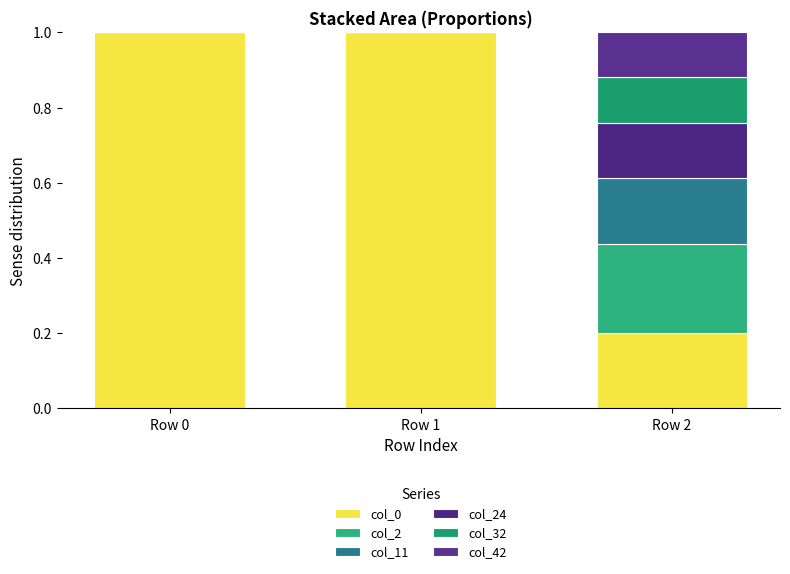

Count the number of categories in the chart.

3